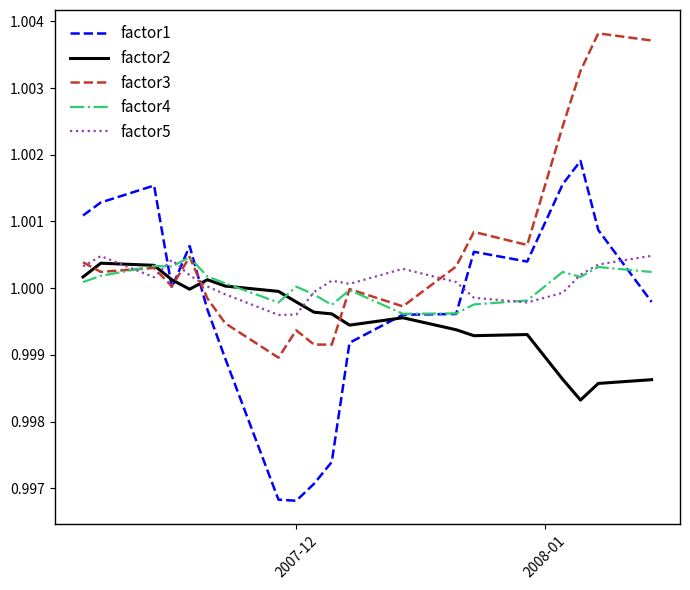

Which series ends up on top after the final intersection of factor1 and factor5?

factor5